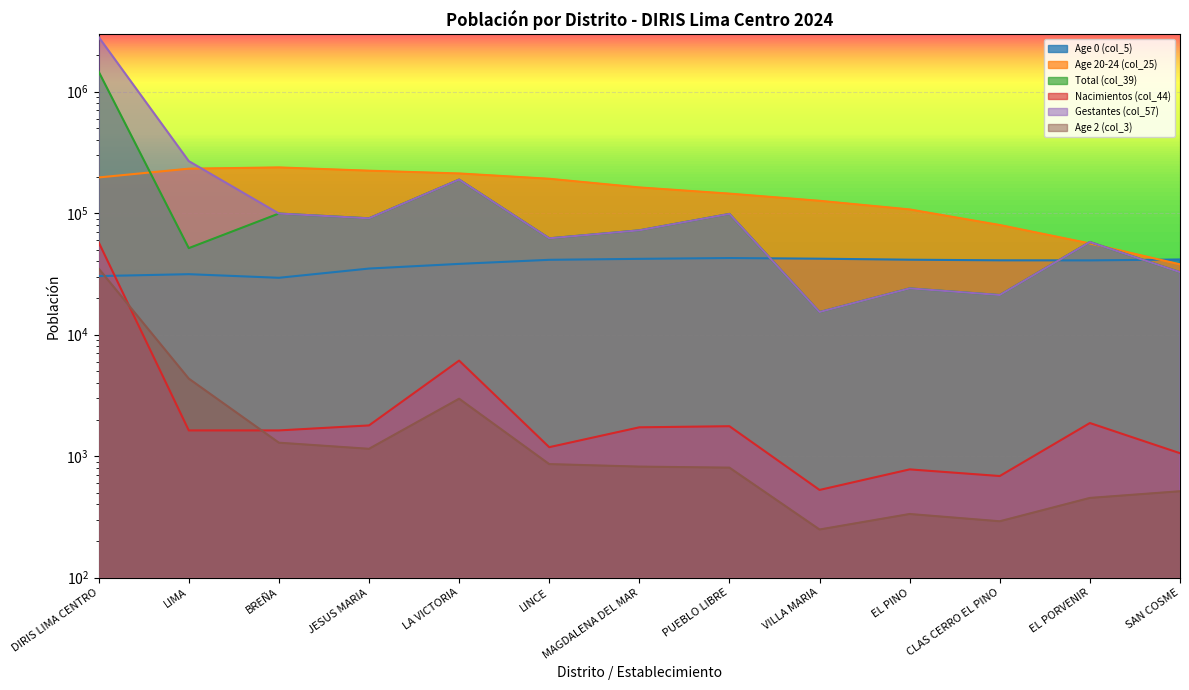

The value of Age 2 (col_3) at CLAS CERRO EL PINO is 393. True or false?

False